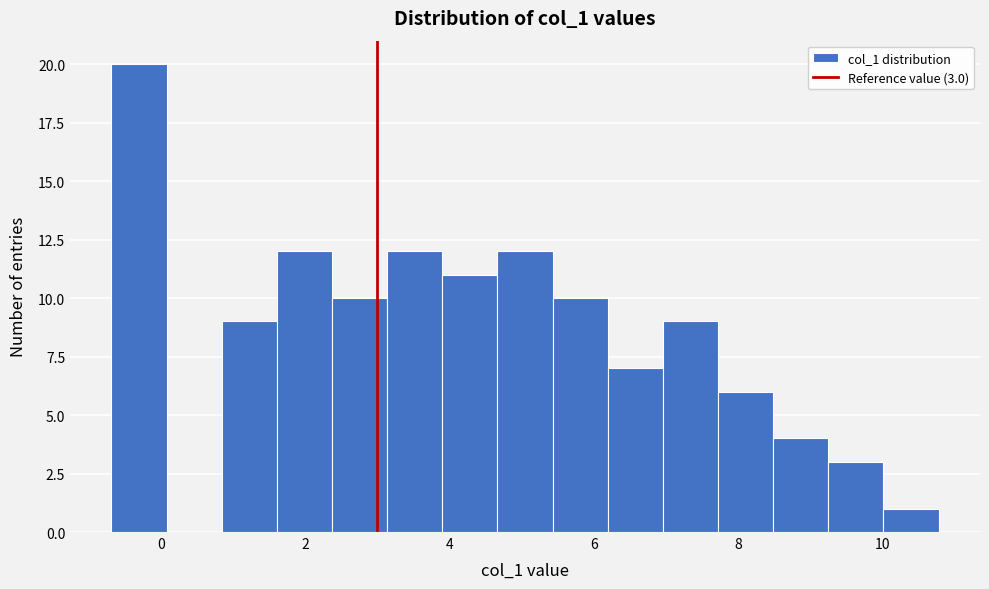

Read against the x-axis, roughly where is the centre of the tallest bar?

-0.4